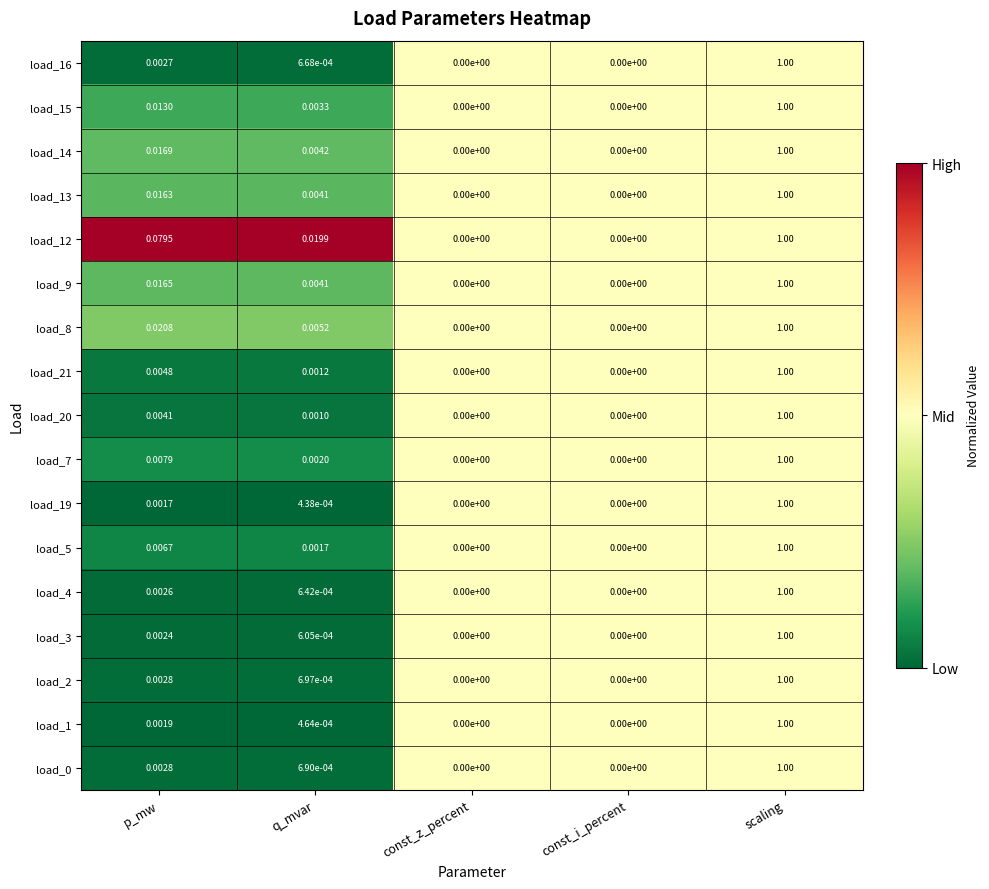

Is the value of load_9 at const_z_percent greater than the value of load_2 at p_mw?

No